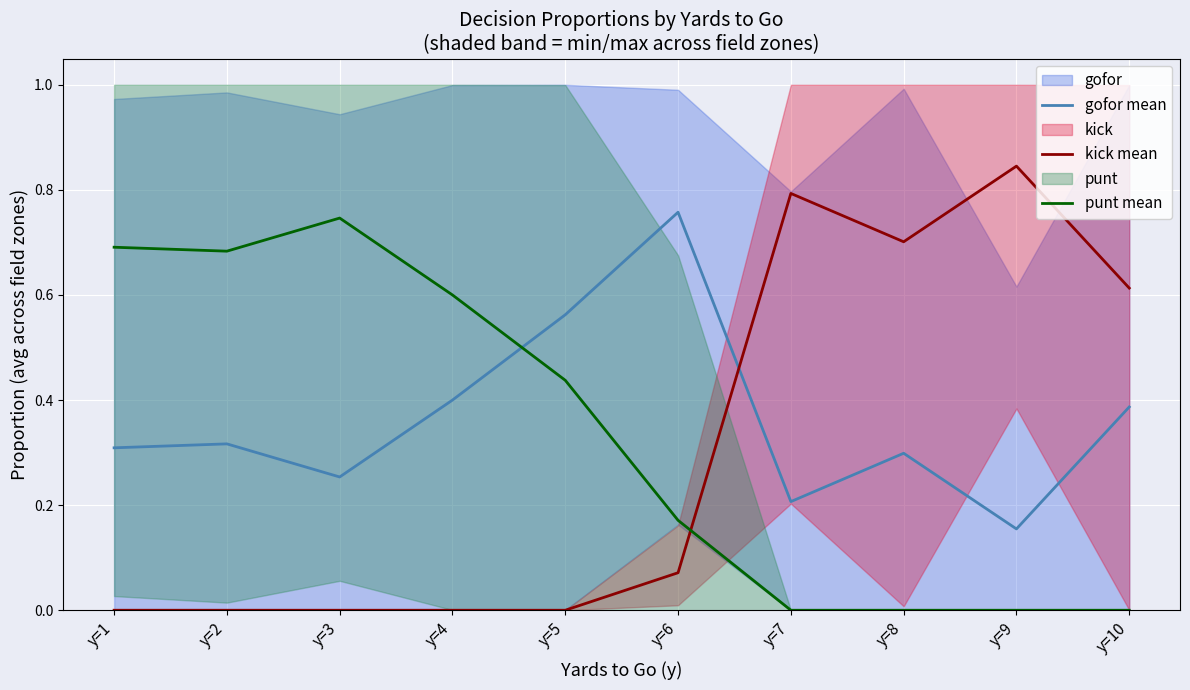

What is the difference between the maximum and minimum values in the kick mean series?

0.8